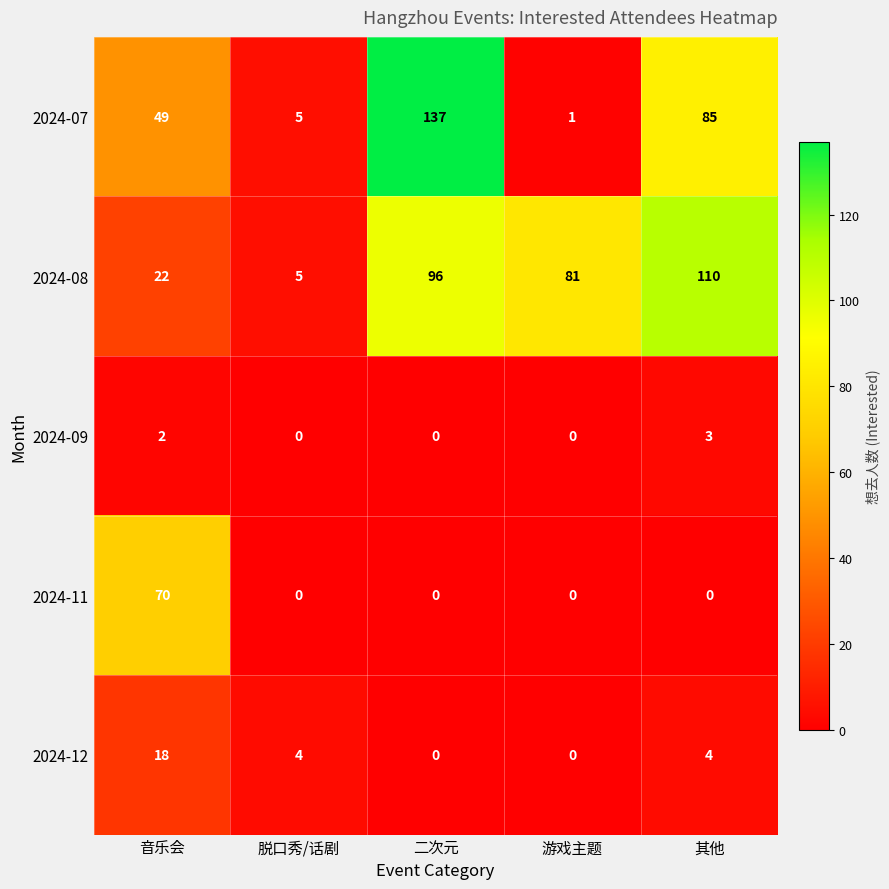

What is the spread (max minus min) of values at 音乐会?

68